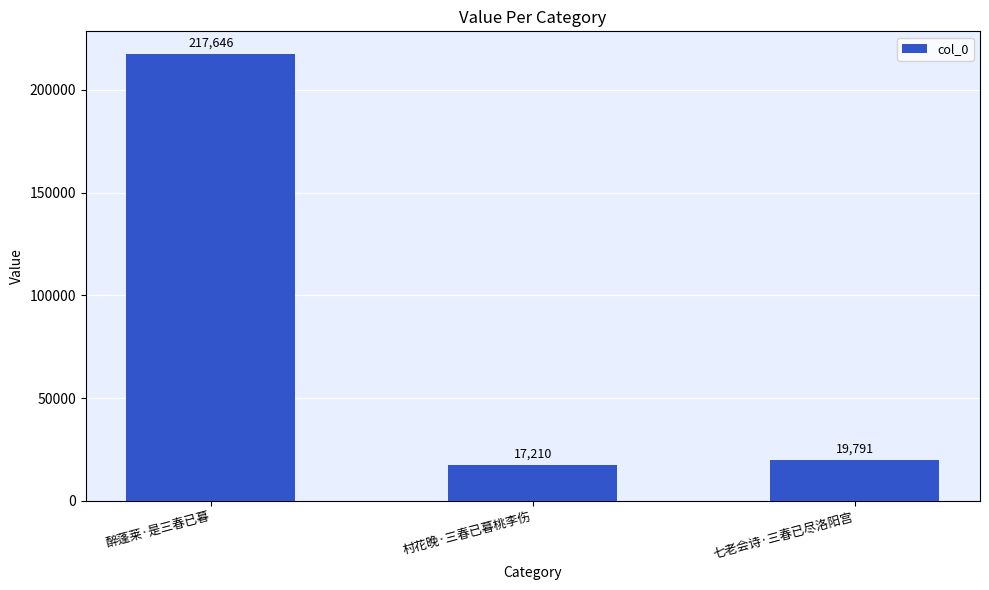

Which category has the lowest value across all series?

村花晚·三春已暮桃李伤